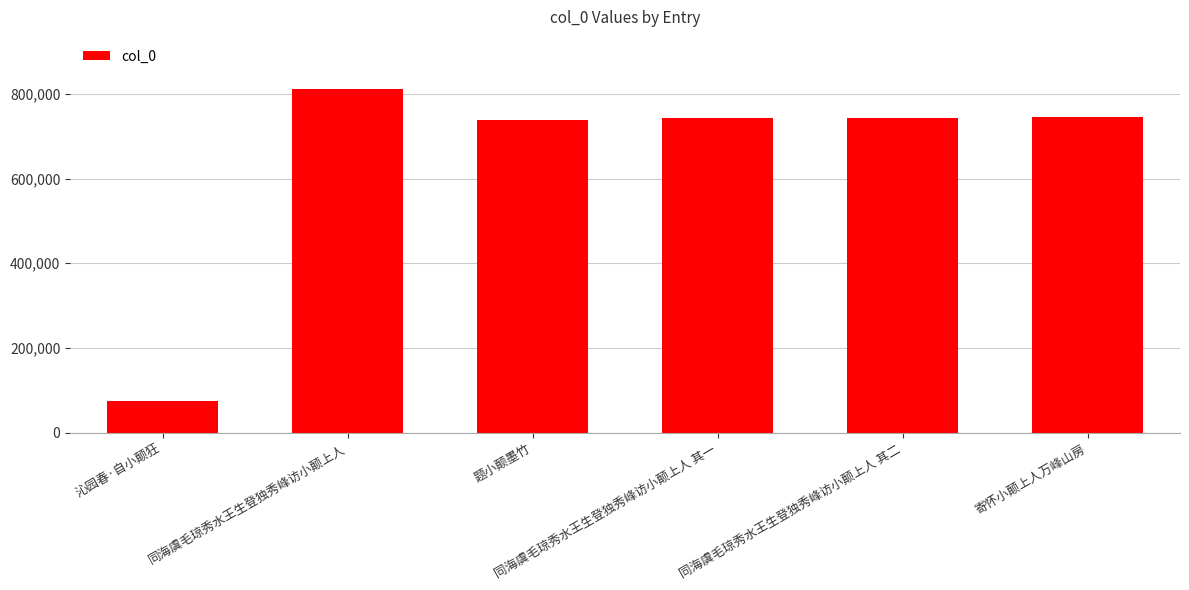

What is the difference between the maximum and second lowest values?

75363